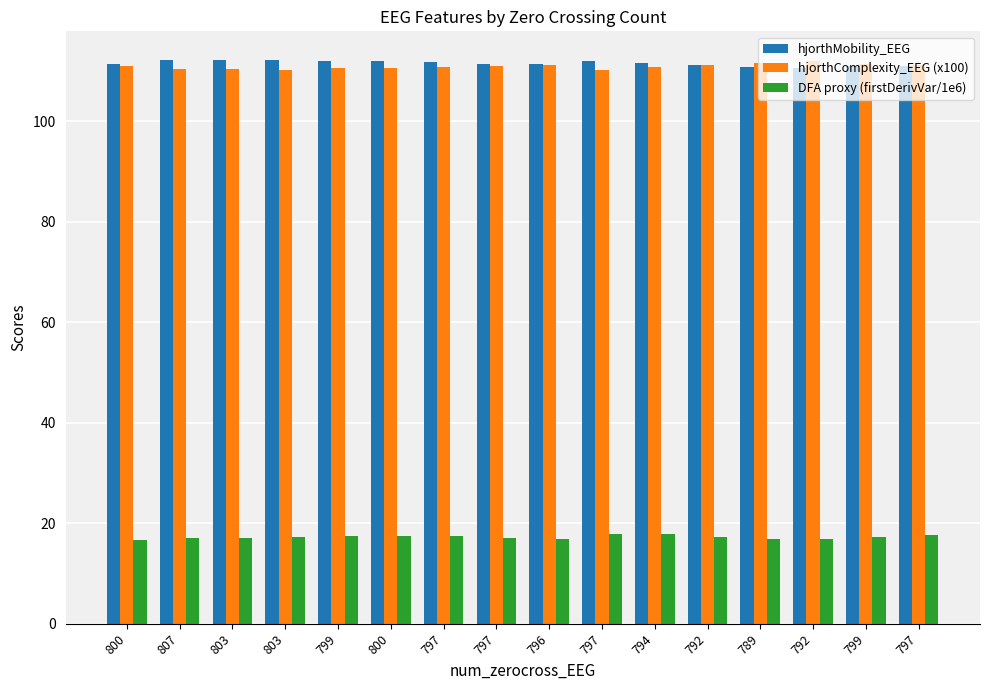

At which label is hjorthComplexity_EEG (x100) closest to 111?

800